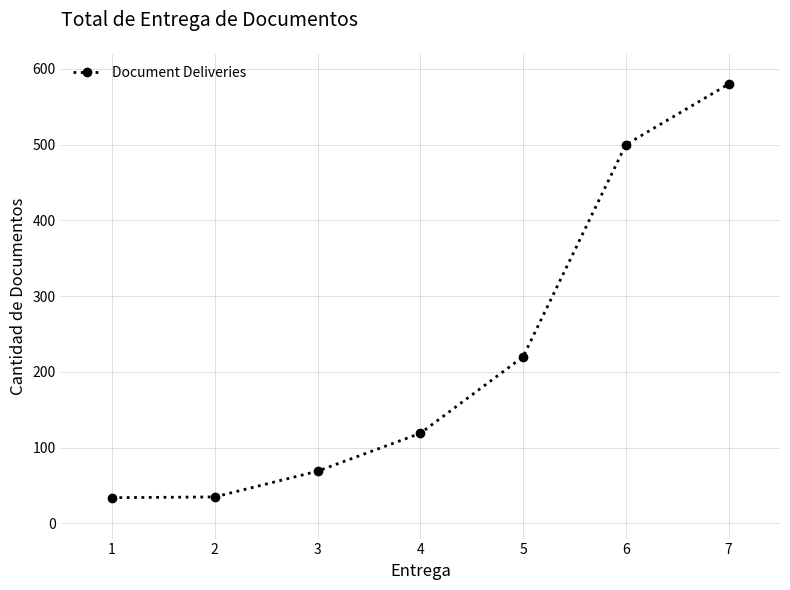

The value at 2 is 35. True or false?

True